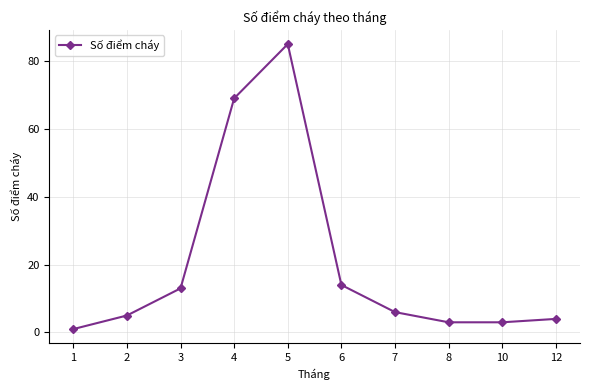

What is the difference between the maximum and minimum values?

84